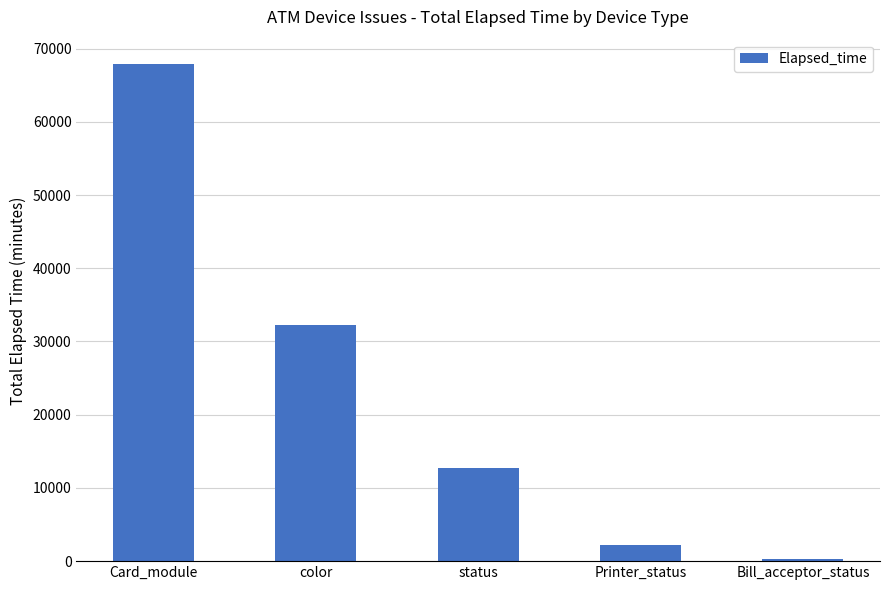

How many bars are there in total?

5